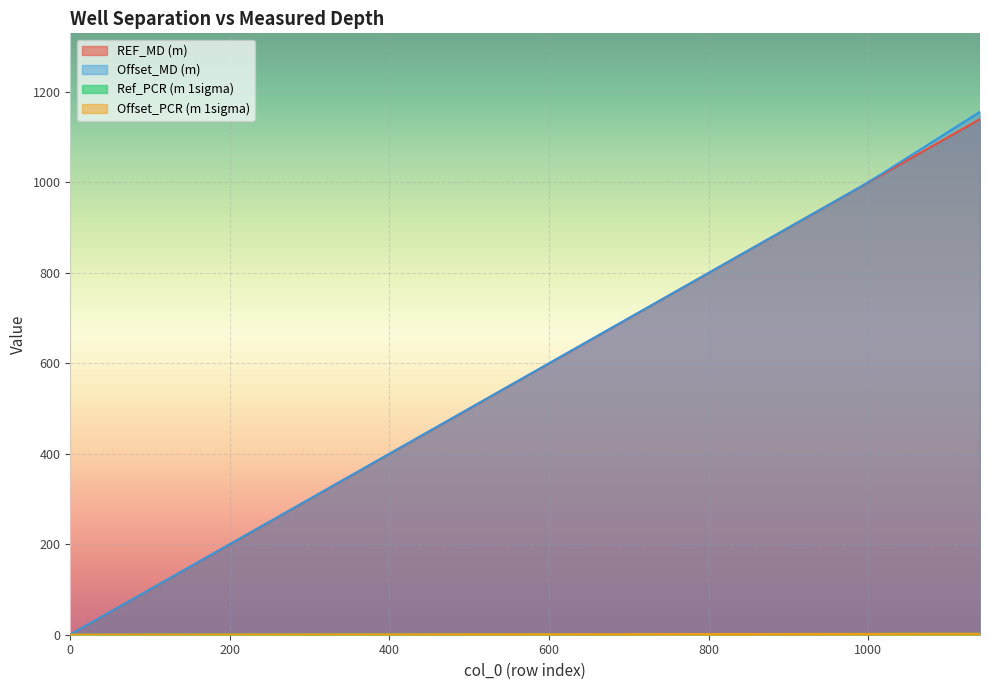

Does the chart display data point markers on the line(s)?

No